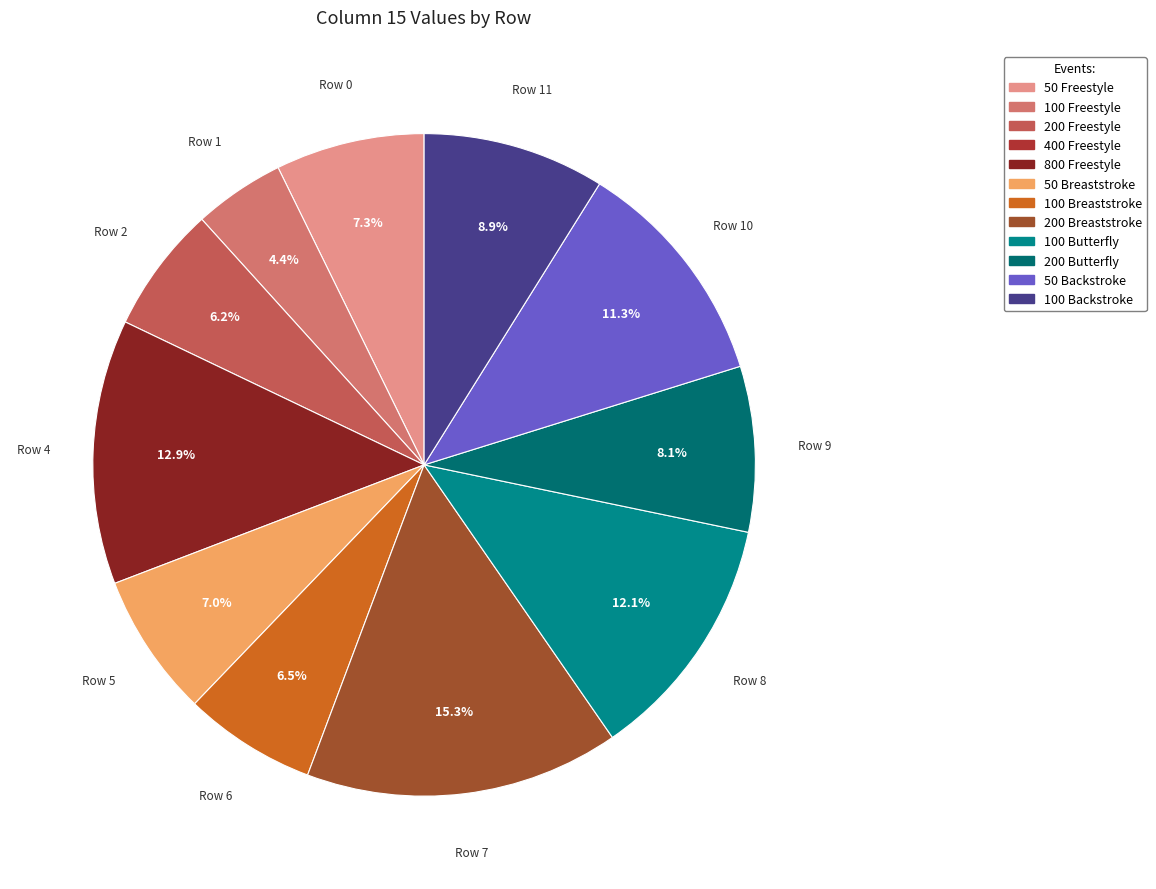

Is there any slice that represents more than half of the pie?

No